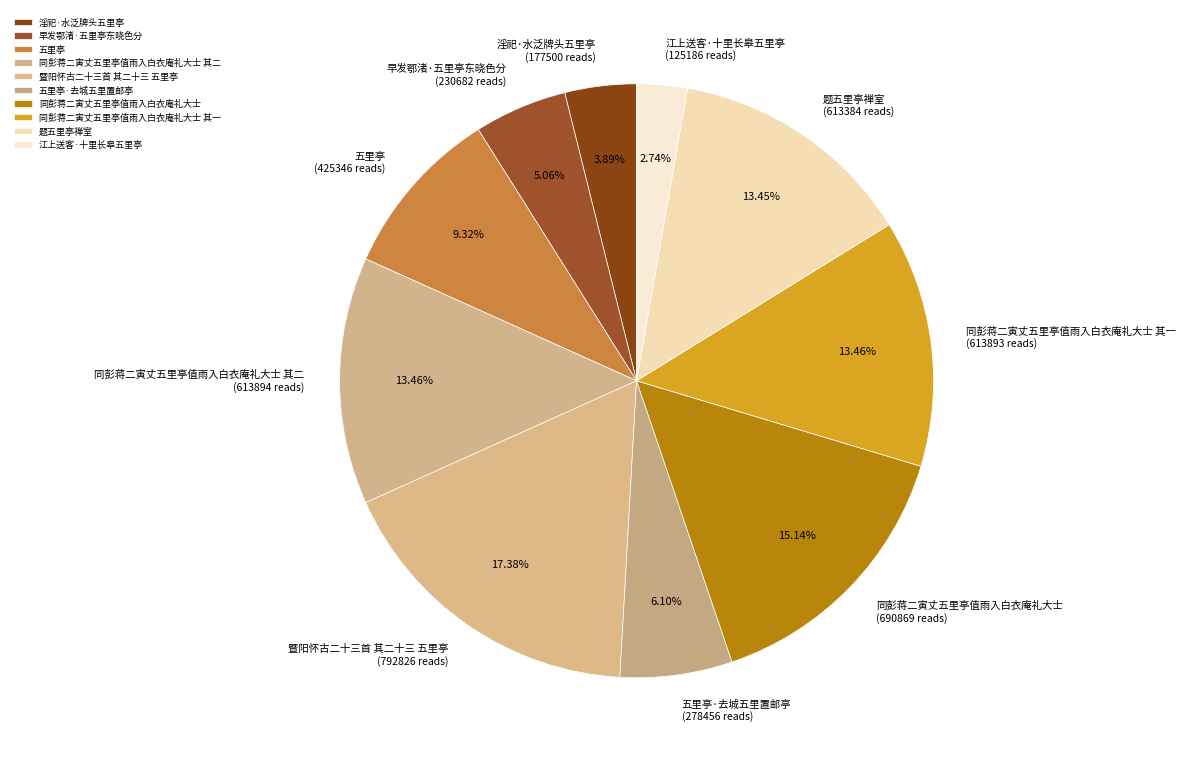

Which slice is the smallest?

江上送客·十里长皋五里亭